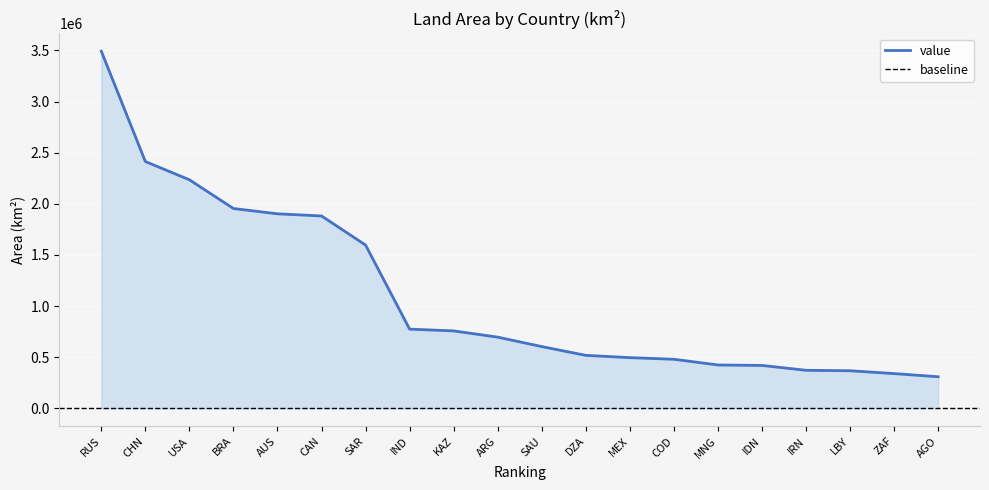

The value series shows 696038.0 at ARG. True or false?

True